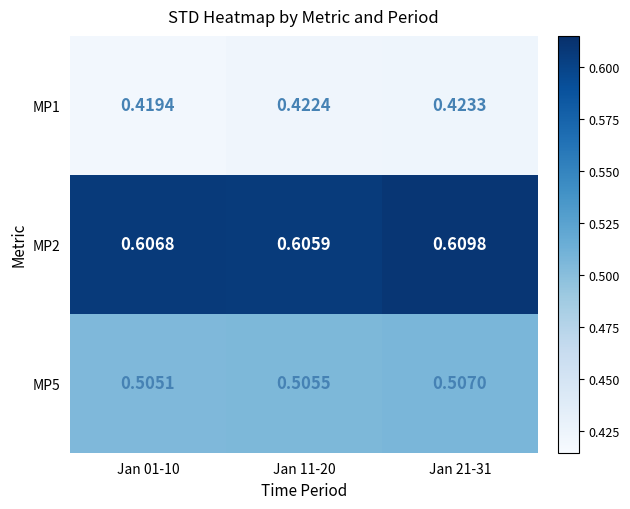

Count the number of categories in the chart.

3